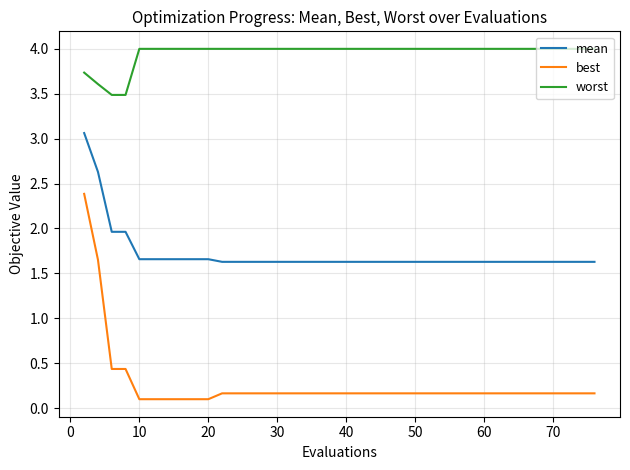

Which series has the widest spread of values?

best